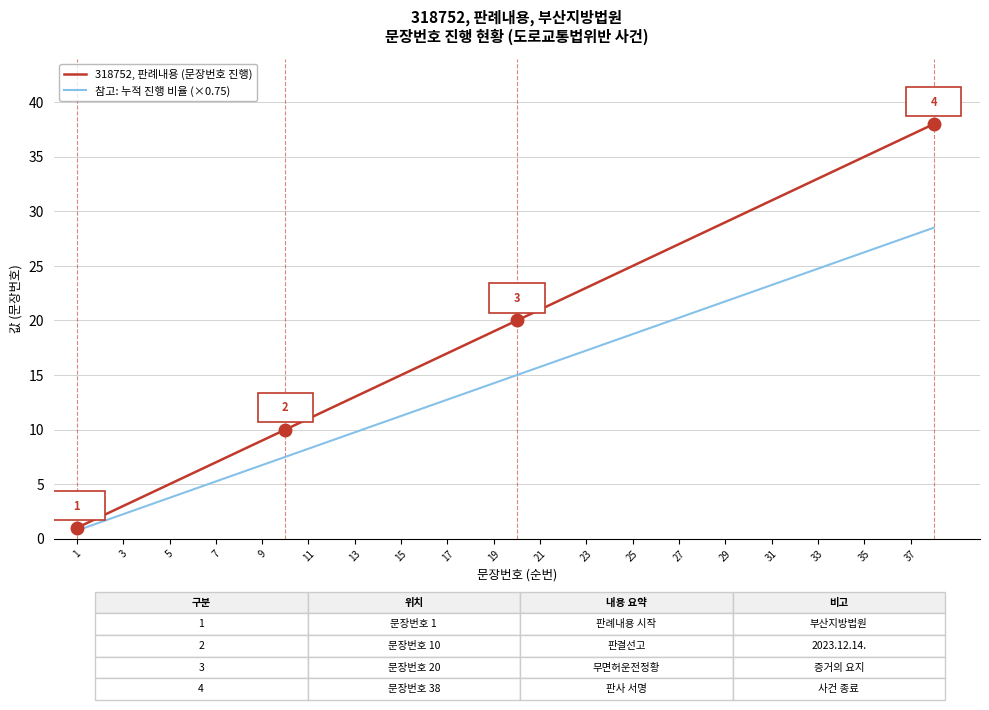

Which series has the largest total across all categories?

318752, 판례내용 (문장번호 진행)